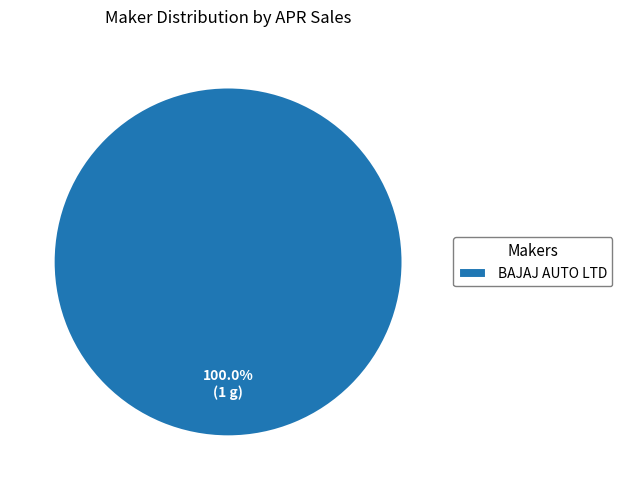

Rank the categories by value from highest to lowest.

BAJAJ AUTO LTD